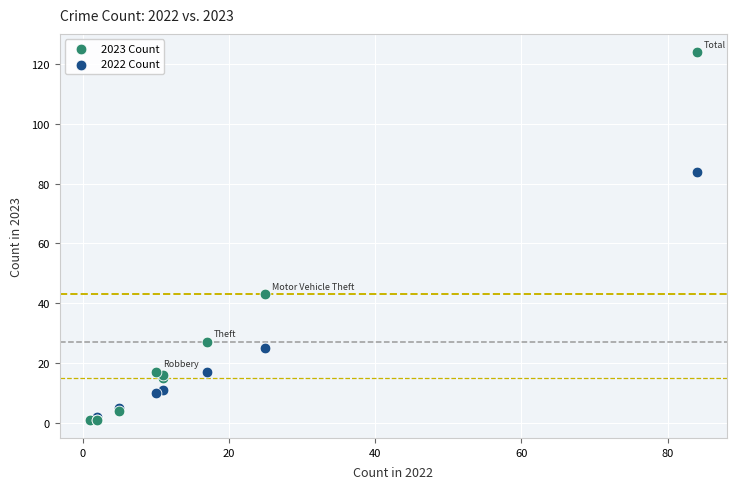

Across all series, what Y value is closest to 62?

43